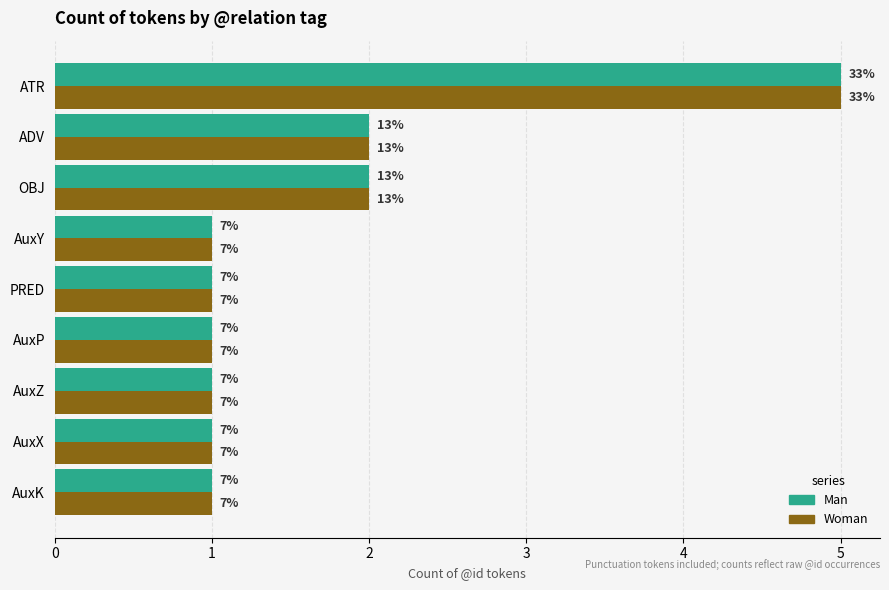

What are all the series names shown in the legend?

Man, Woman